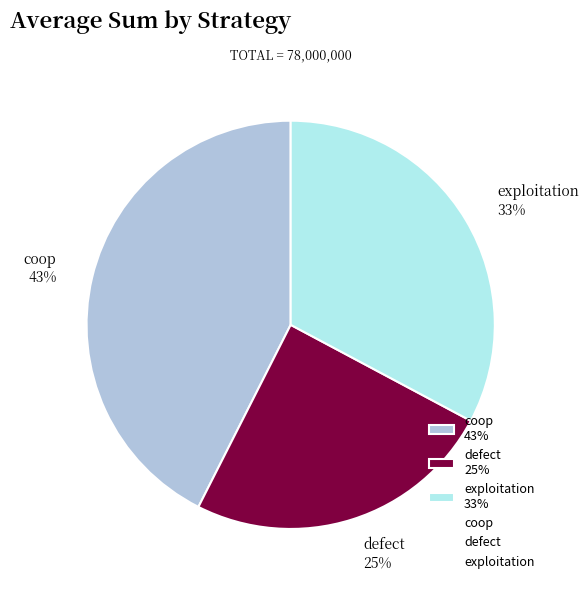

Is the sum of defect and coop greater than half?

Yes